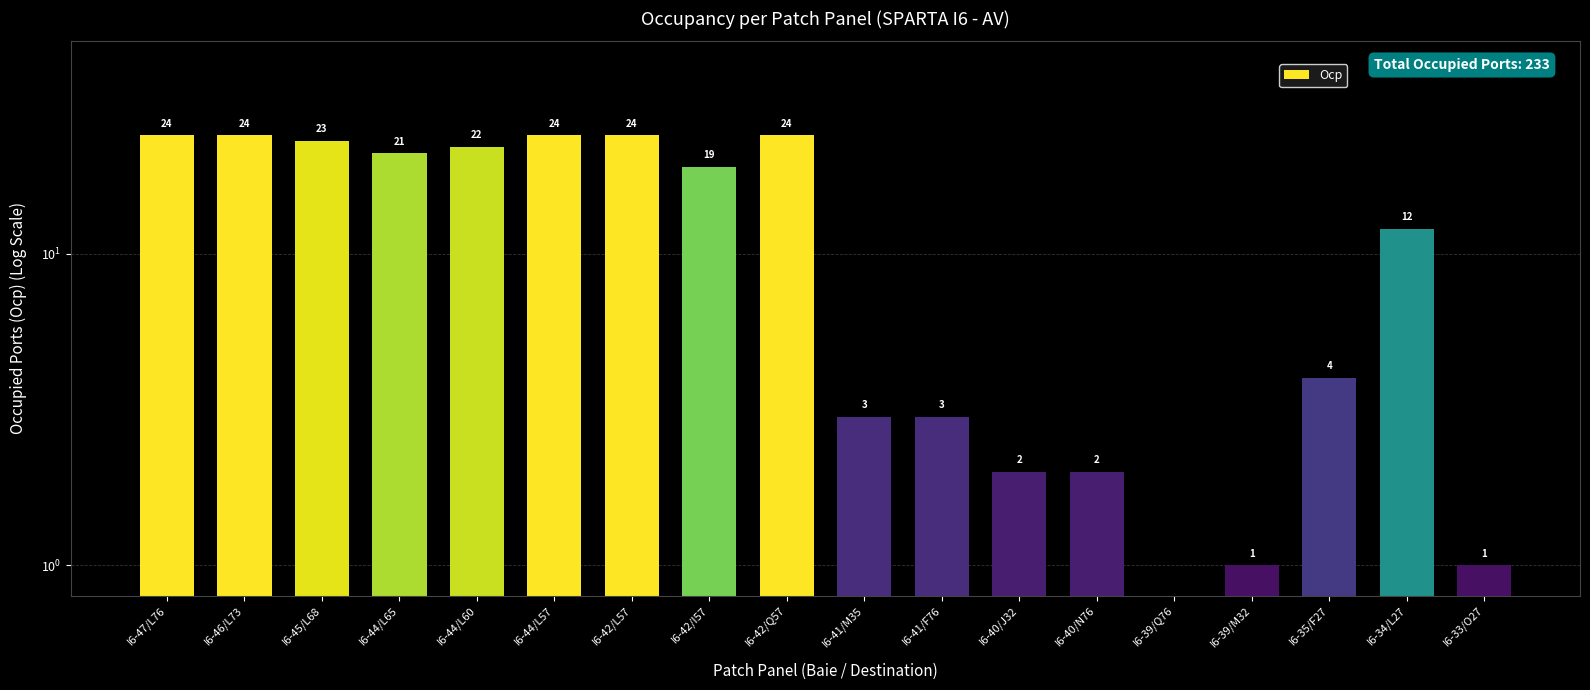

Is it true that the value at I6-33/O27 is 1?

False